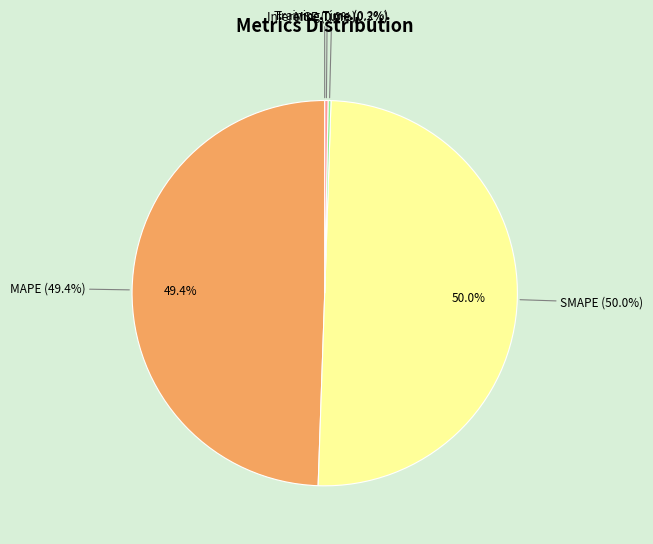

How many segments does this pie chart have?

5